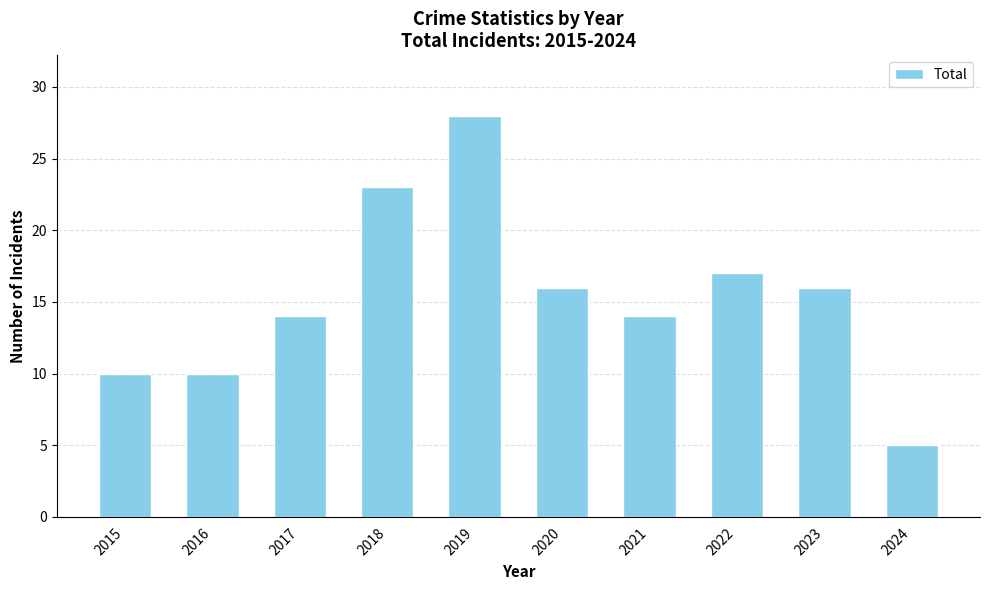

At which category does the chart reach its peak across all series?

2019